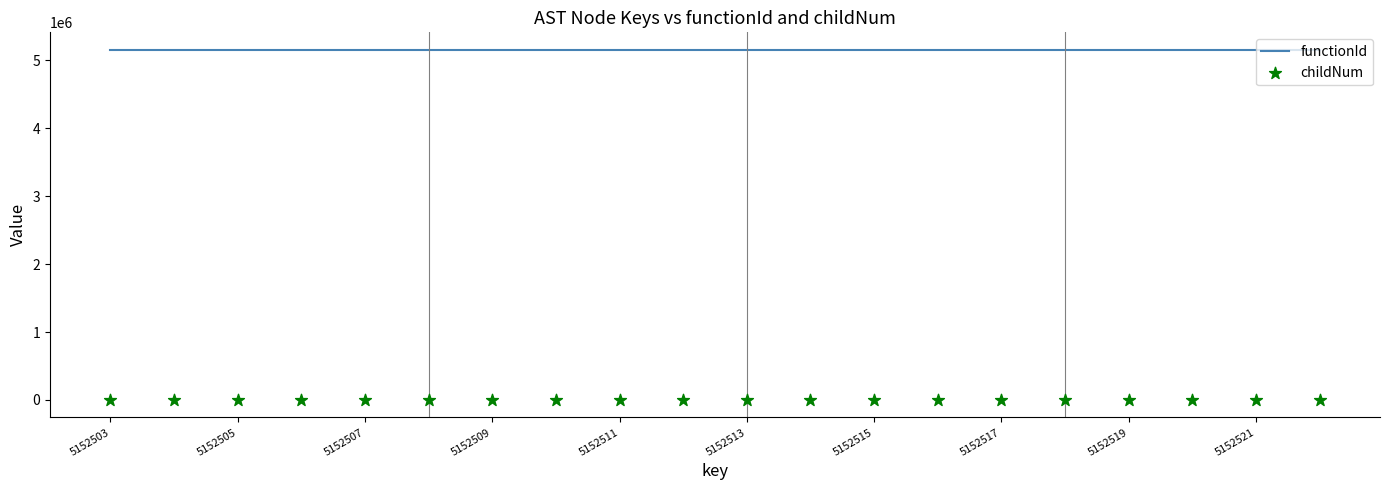

Which series reaches the minimum Y coordinate?

childNum